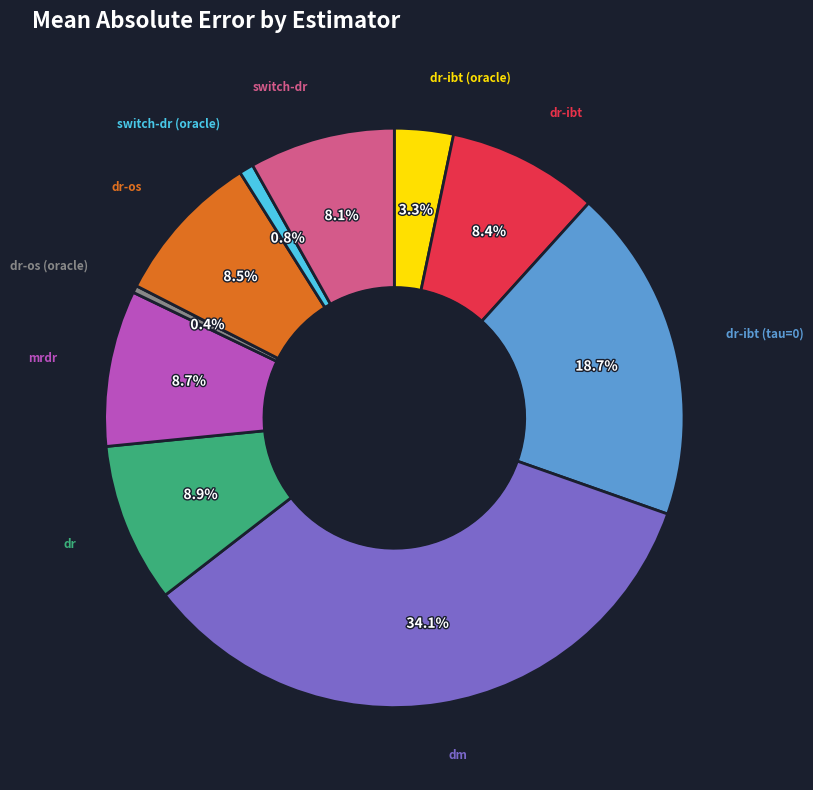

Is there any slice that represents more than half of the pie?

No